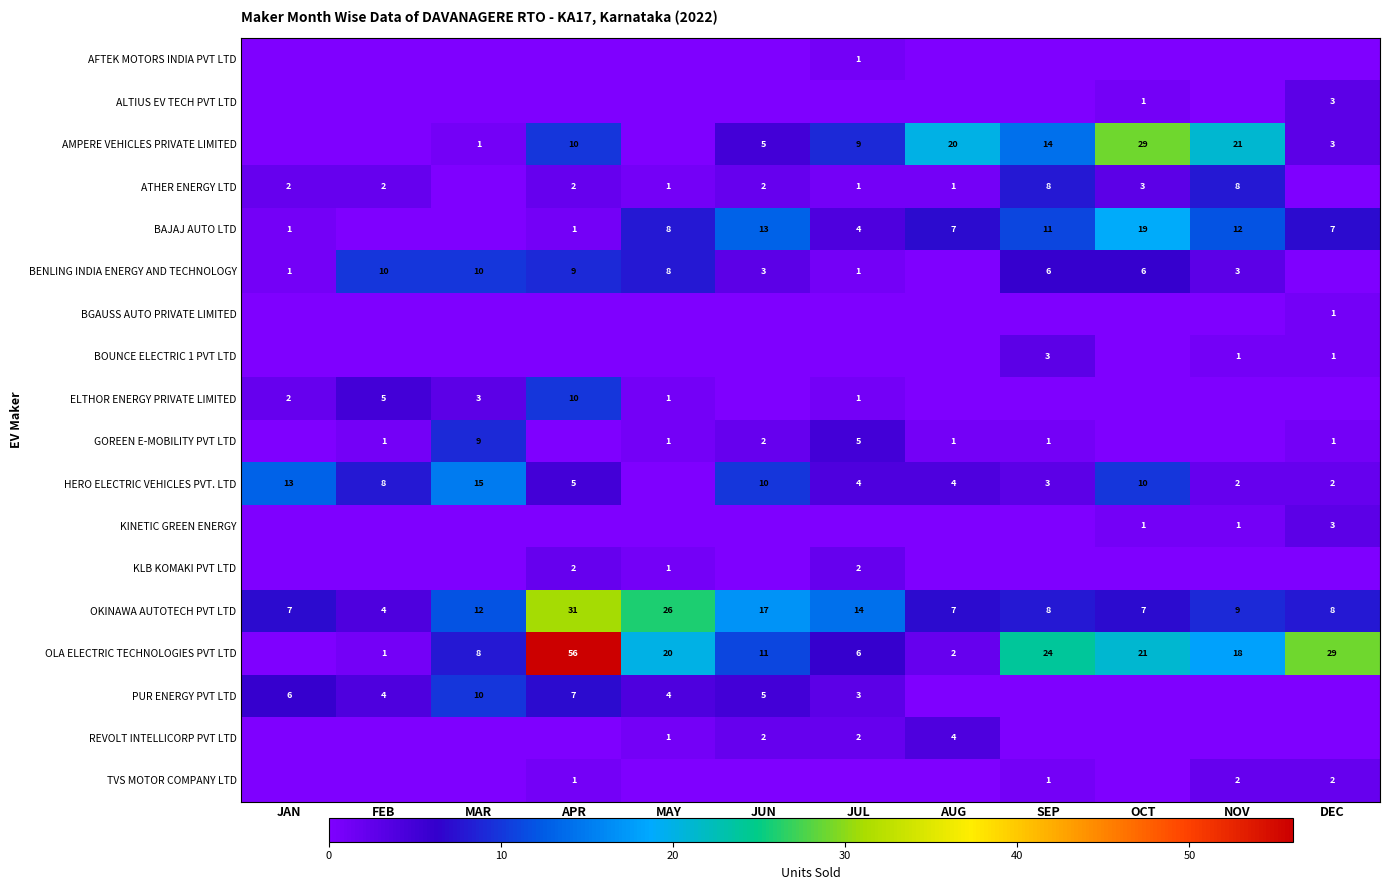

At which category does the chart reach its minimum across all series?

JAN